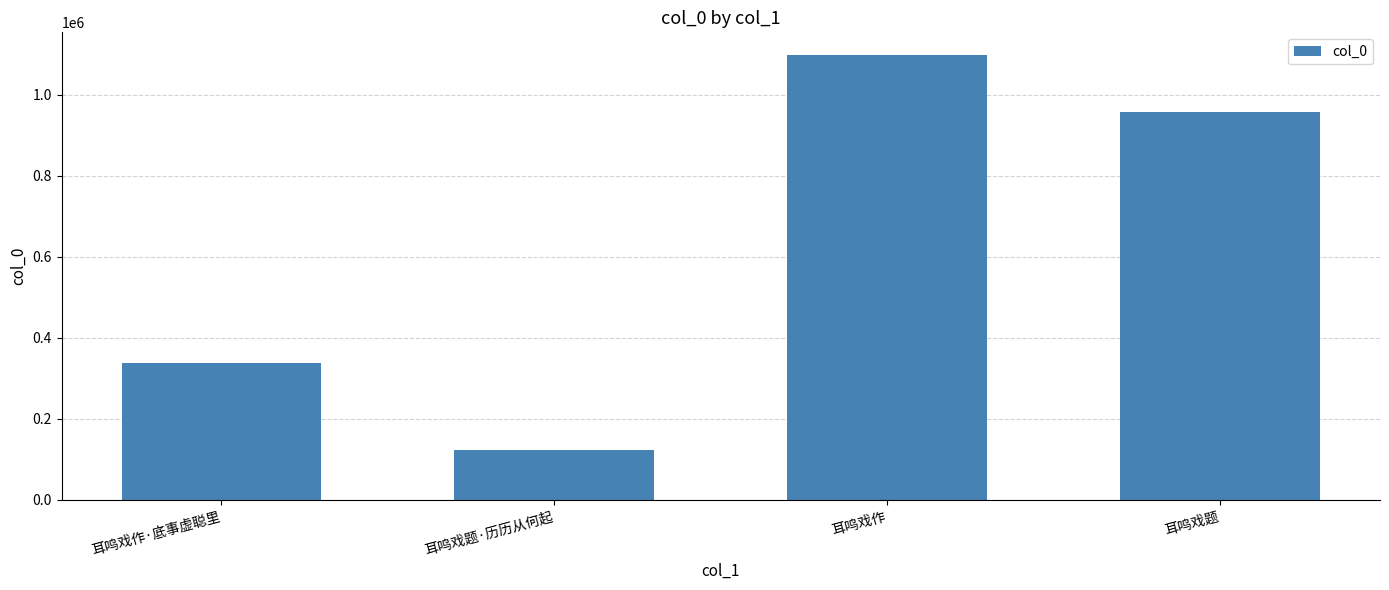

What is the change in value from 耳鸣戏题·历历从何起 to 耳鸣戏题?

+833231